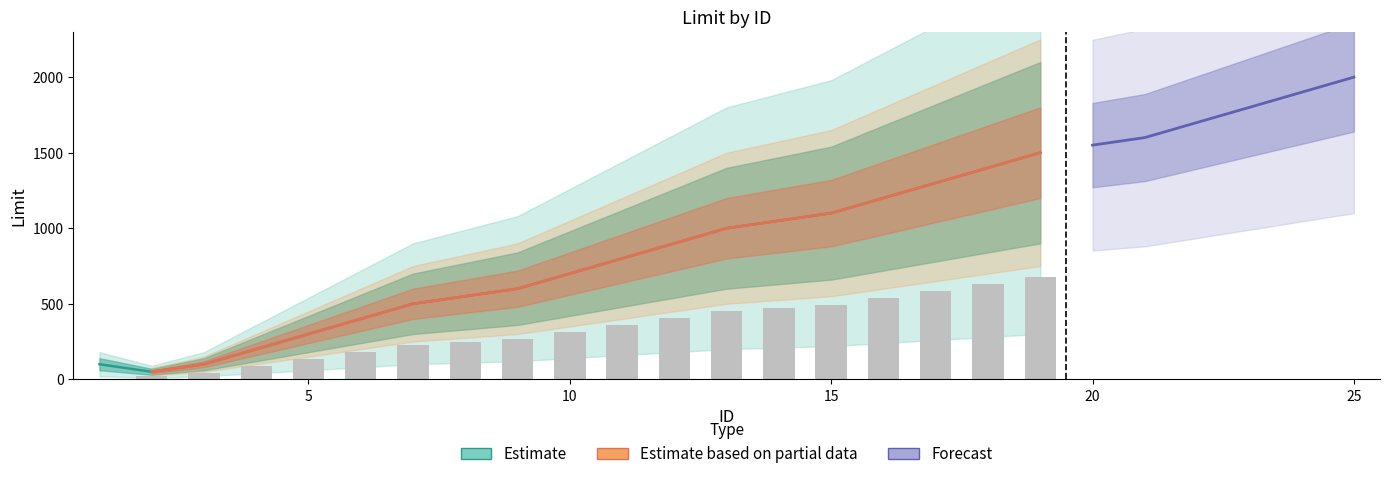

At which category does the chart reach its minimum across all series?

2